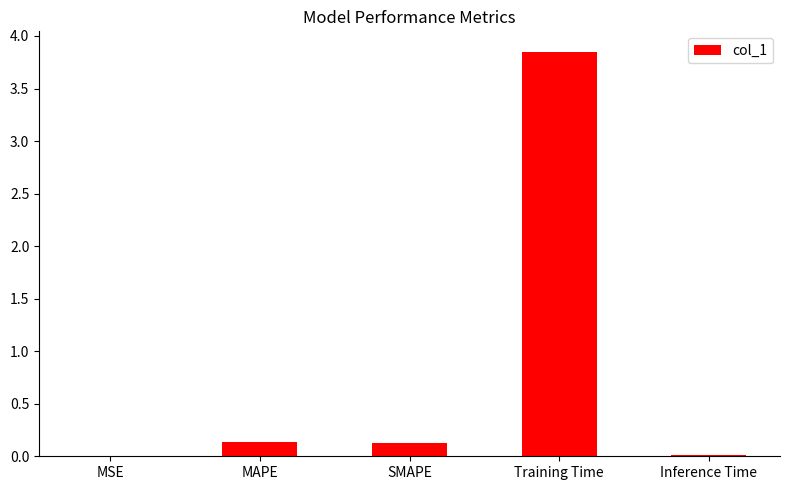

What is the sum of all values?

4.1